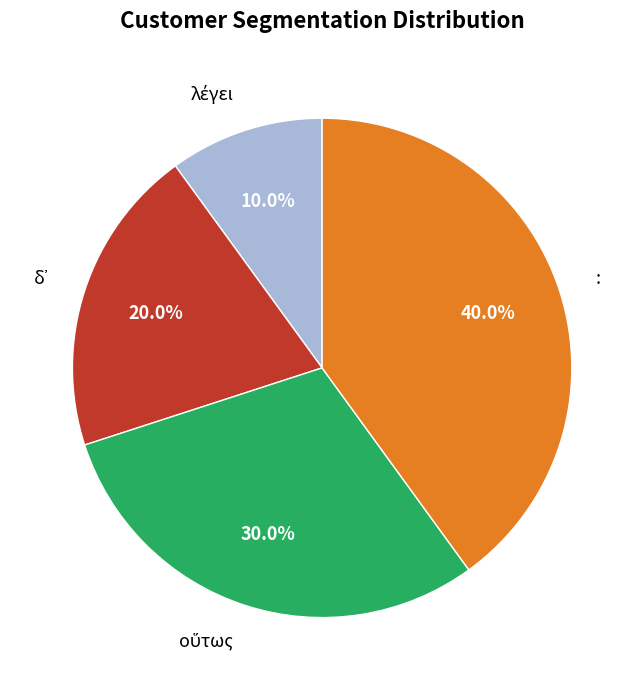

Is there any slice that represents more than half of the pie?

No